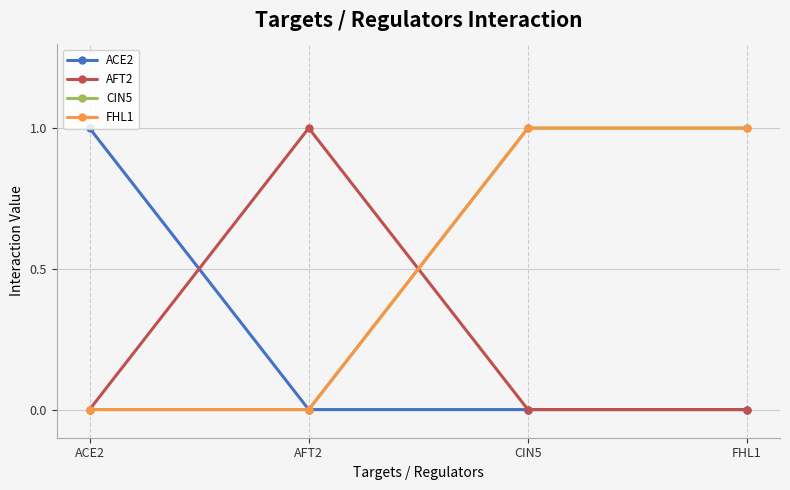

Is this an area chart (filled region under the line)?

No